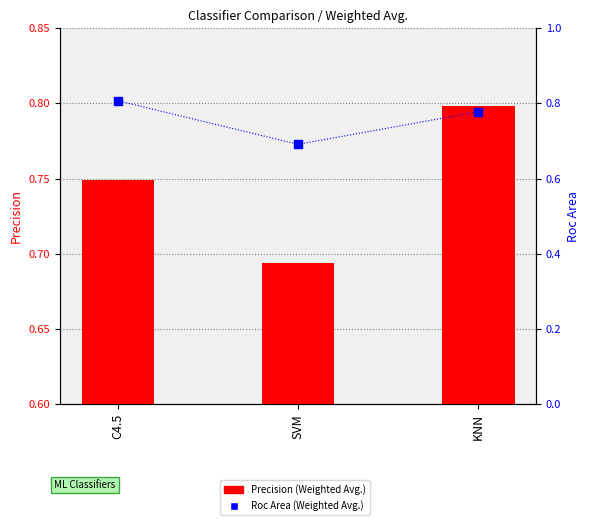

At which category is the sum across all series the highest?

KNN